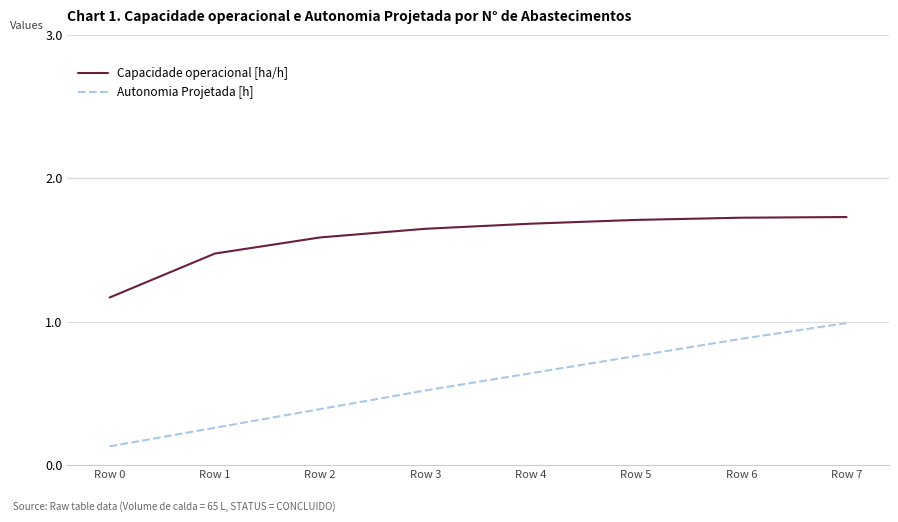

Is the value of Autonomia Projetada [h] at Row 4 greater than the value of Capacidade operacional [ha/h] at Row 7?

No